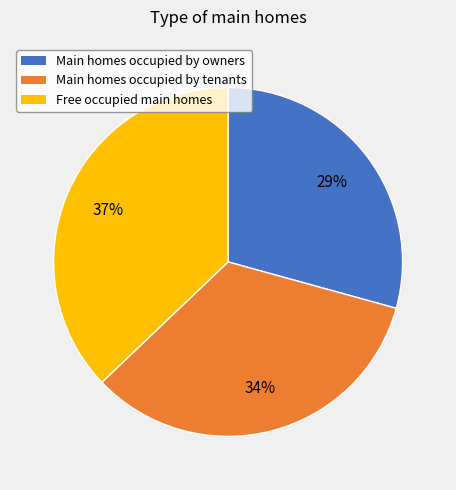

Which category has the smallest portion of the pie?

Main homes occupied by owners